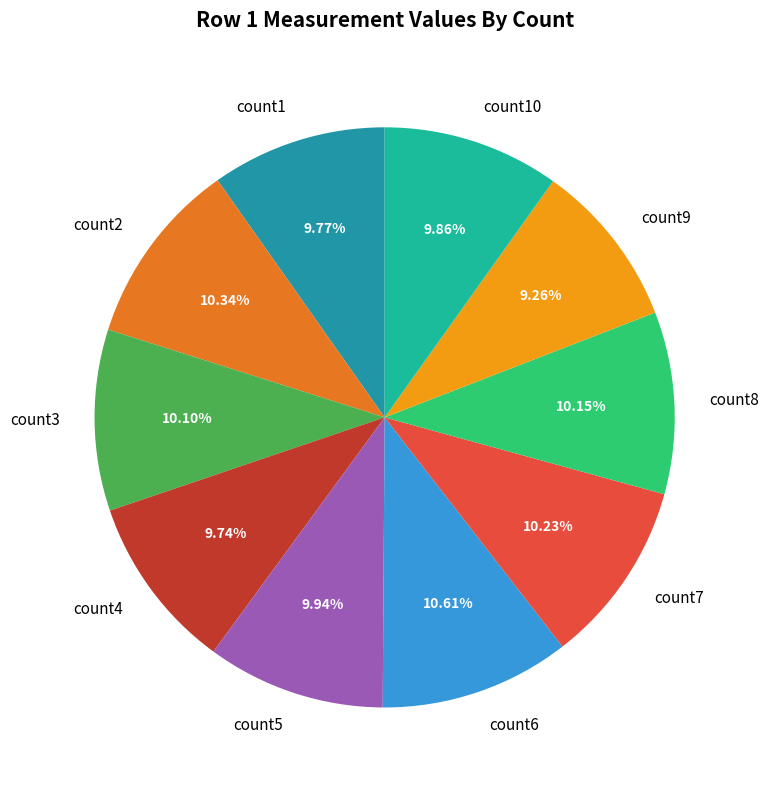

To the nearest percent, what portion does count5 represent?

10%